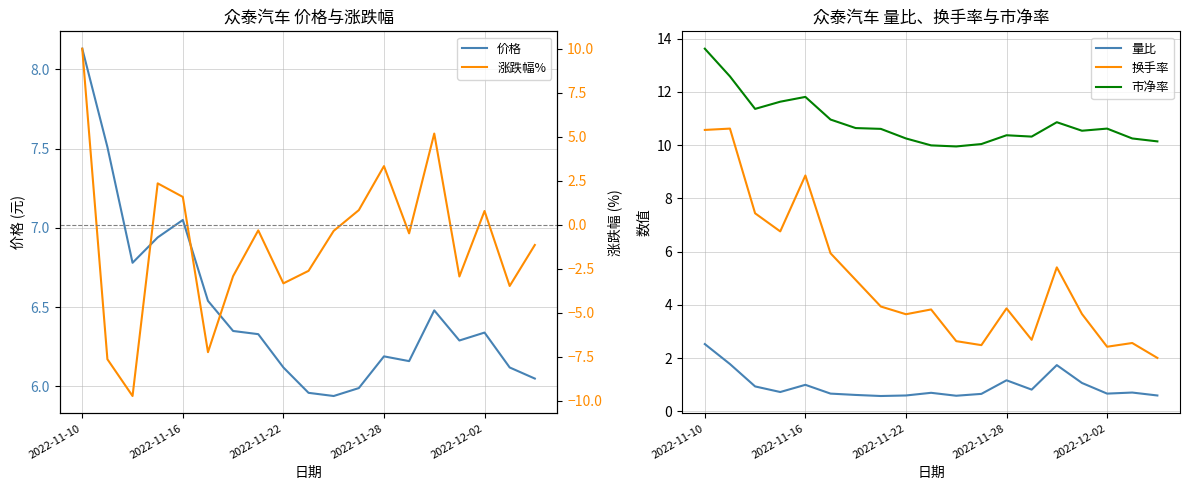

True or false: 量比 and 涨跌幅% cross at least once.

True